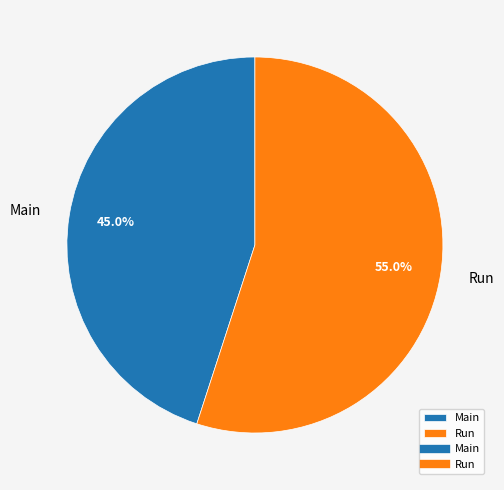

Approximately how many times larger is the value at Main compared to Run?

0.8